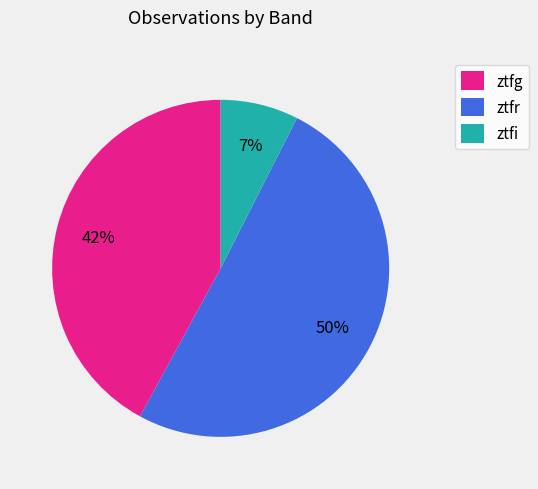

Count the number of slices in the pie.

3